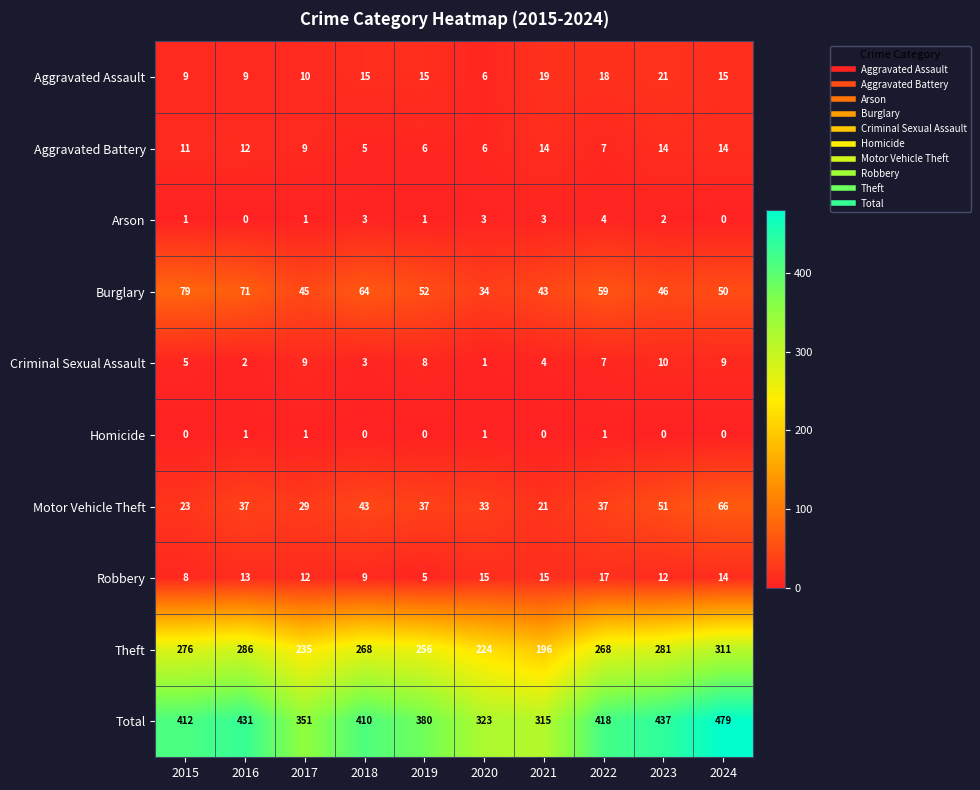

Which series changed the most between 2017 and 2020?

Total